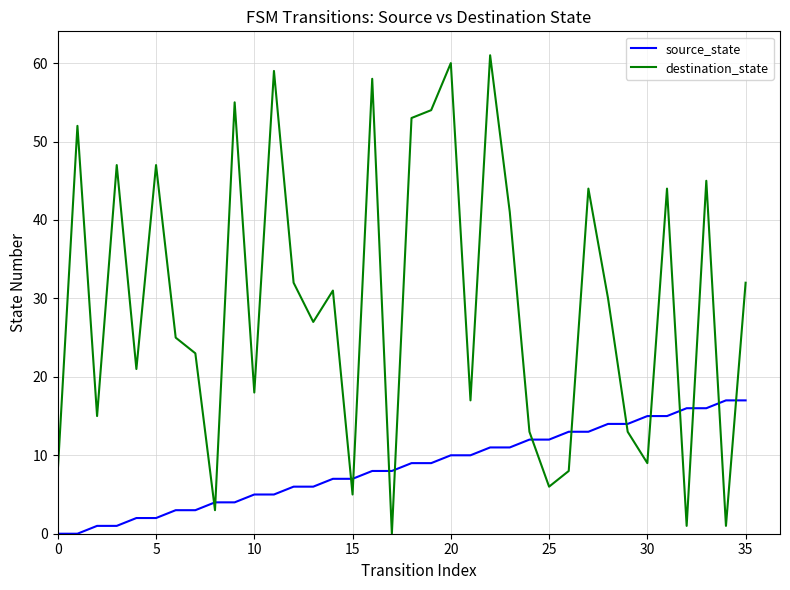

What is the sum of all destination_state values?

1058